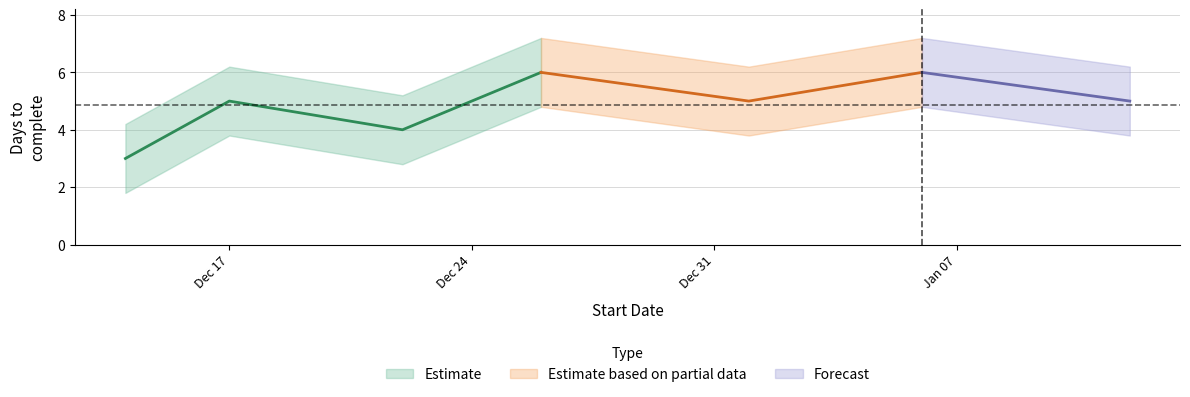

Approximately how many times larger is the value at 2019-01-06 compared to 2018-12-17?

1.2